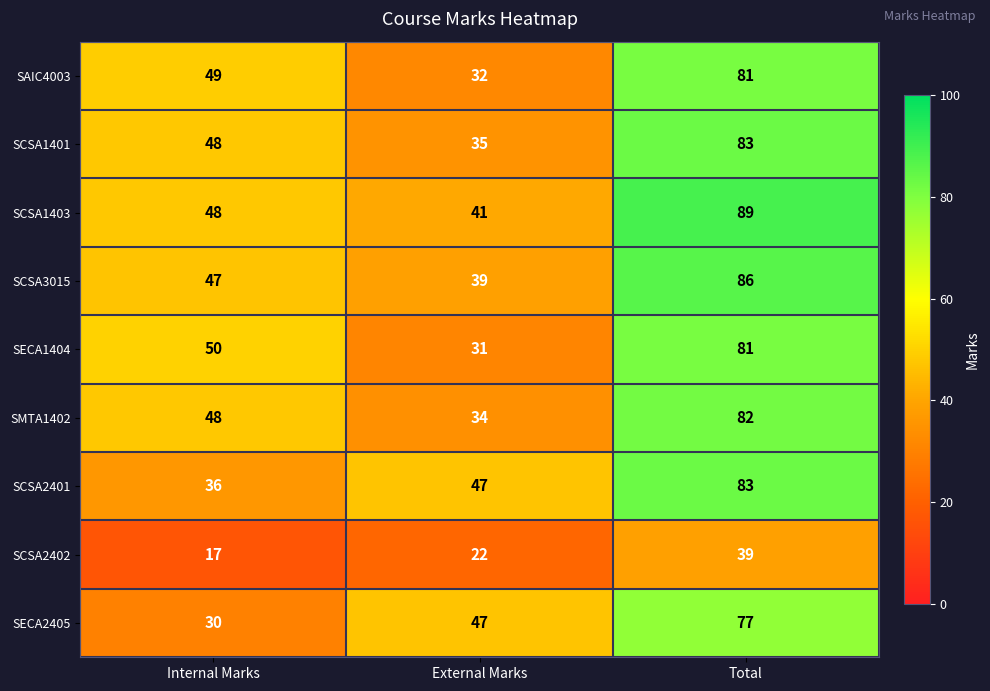

At which label does SCSA3015 reach its peak?

Total